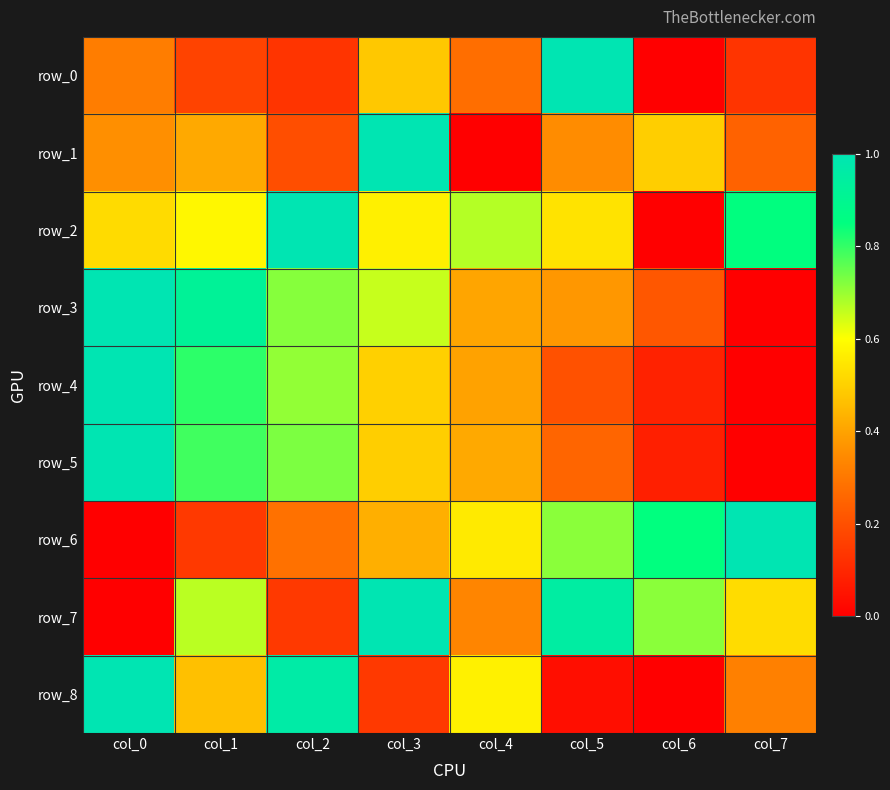

What is the difference between the highest and lowest values at col_6?

0.8